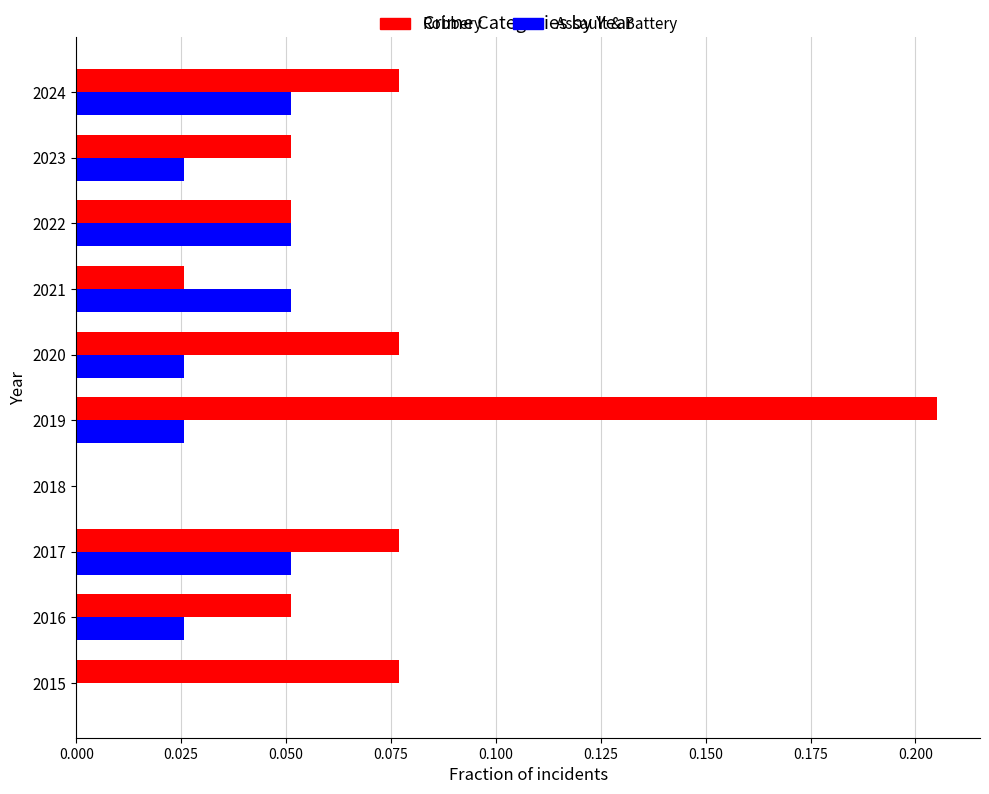

Which series has the largest total across all categories?

Robbery